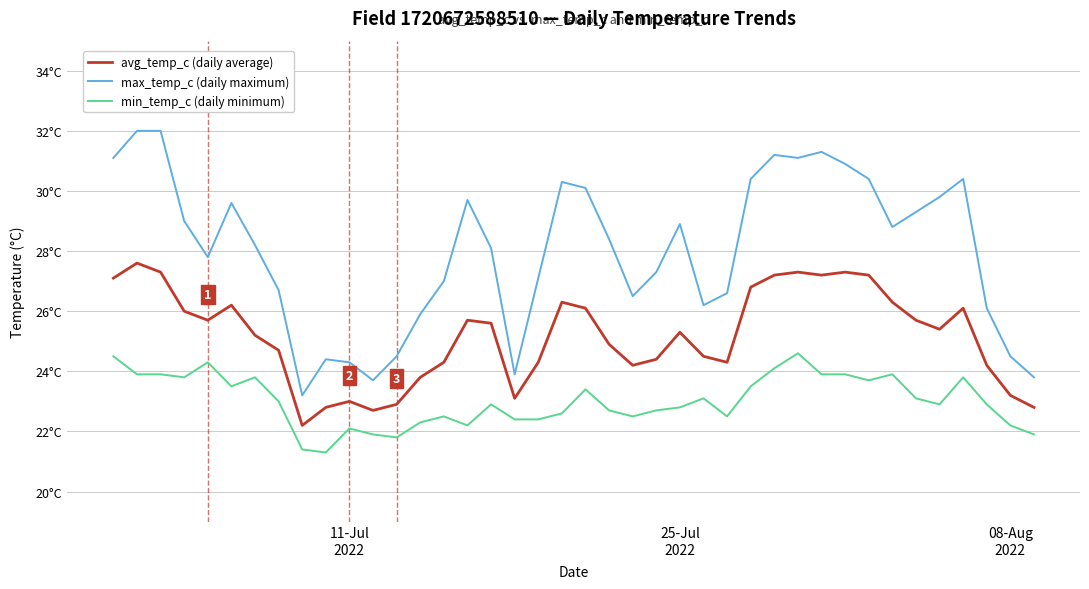

Does the chart have visible grid lines?

Yes